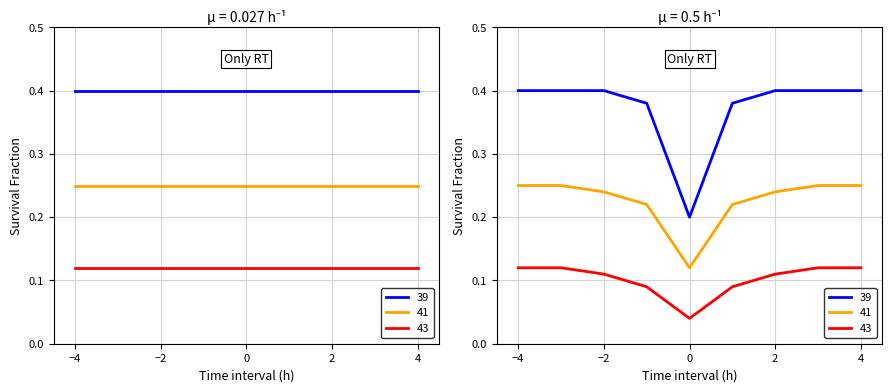

Count the number of categories in the chart.

10